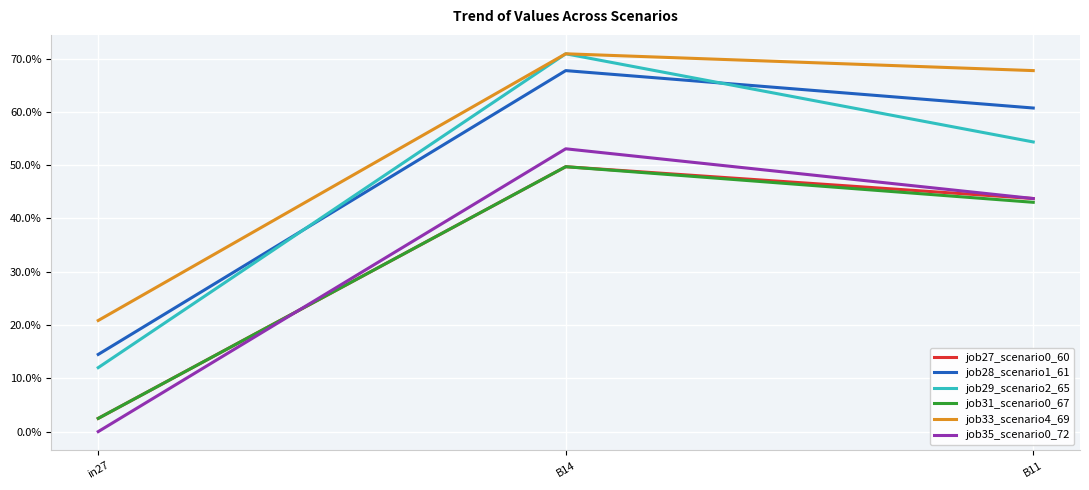

Does the chart have visible grid lines?

Yes